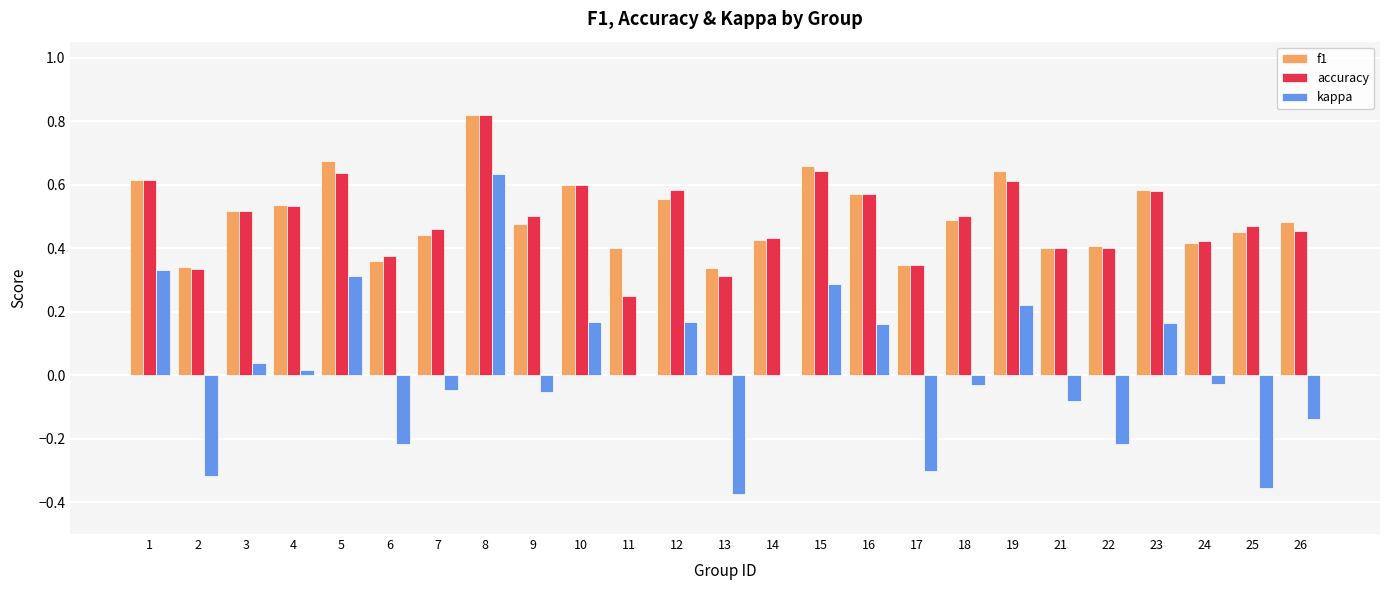

What are all the series names shown in the legend?

f1, accuracy, kappa